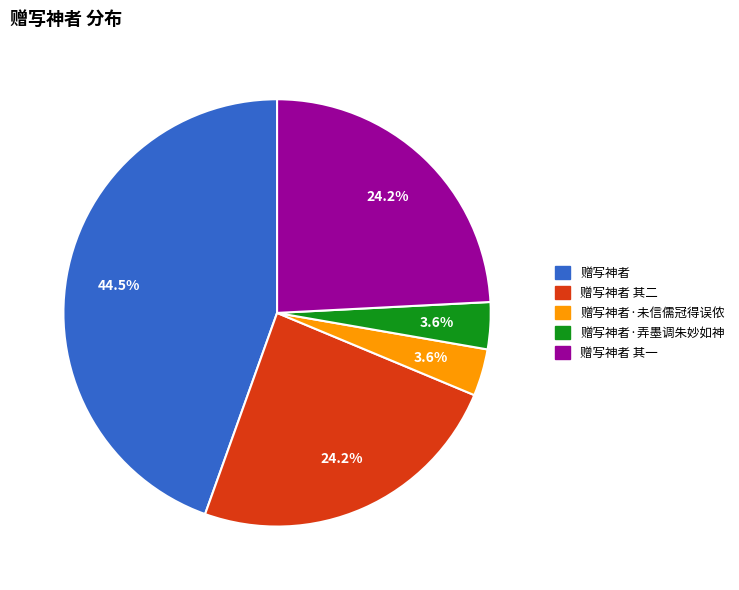

Is there a majority slice in this chart?

No